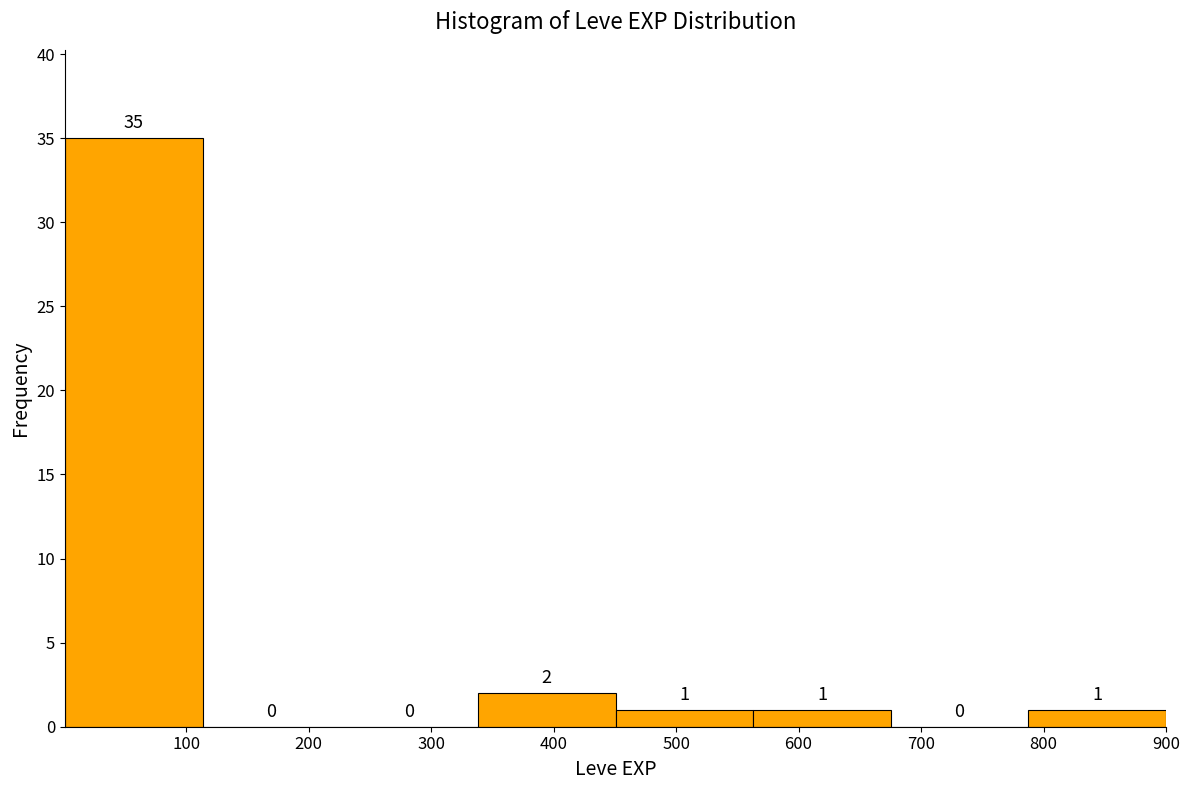

Which range on the x-axis has the tallest bar?

0 to 110